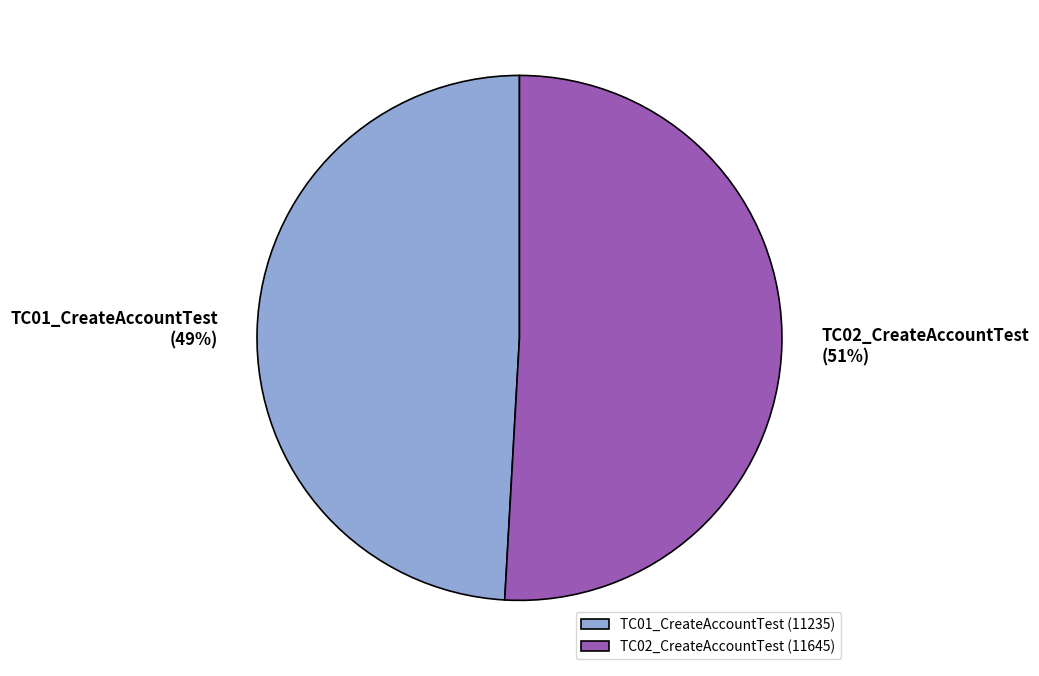

To the nearest percent, what percentage of the pie is TC02_CreateAccountTest?

51%